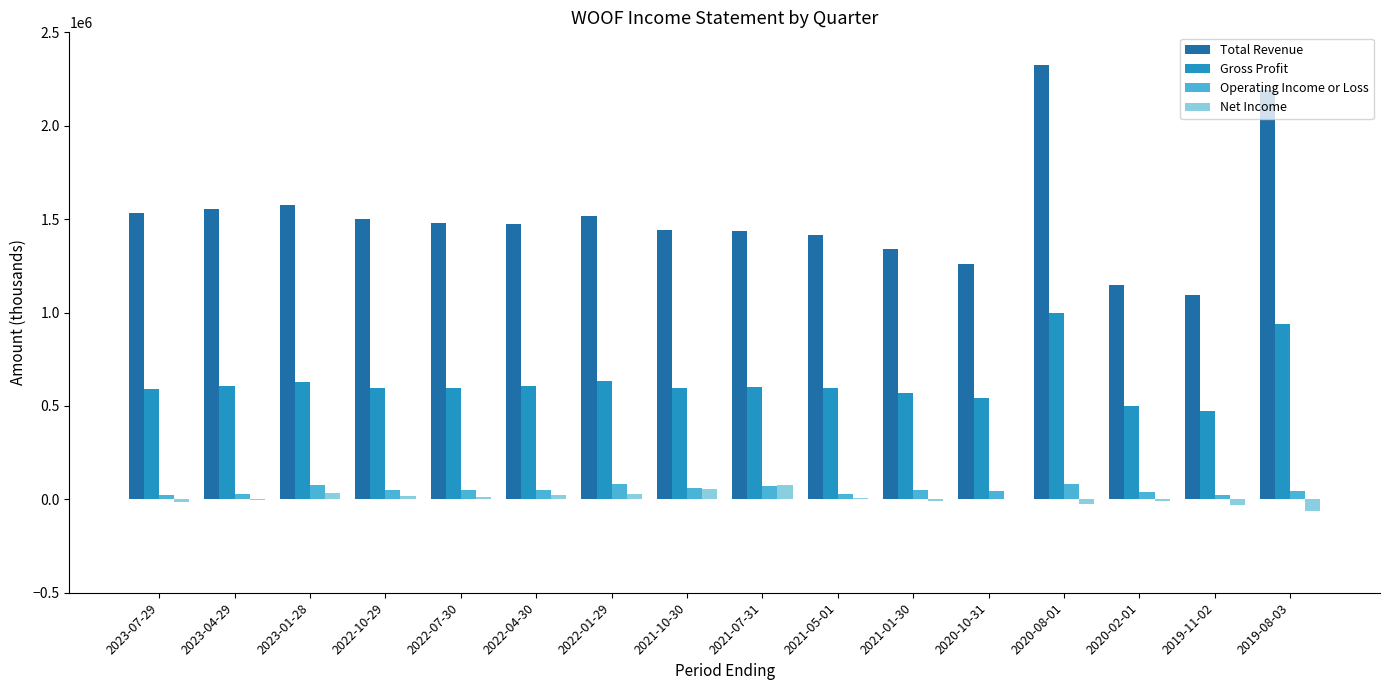

Which series has the largest total across all categories?

Total Revenue